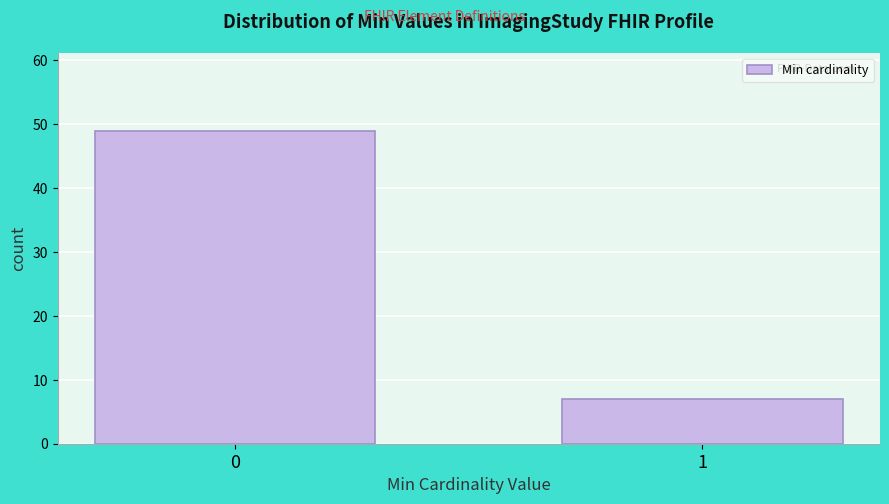

Reading right to left, transcribe all the data shown in this chart.

1=7	0=49